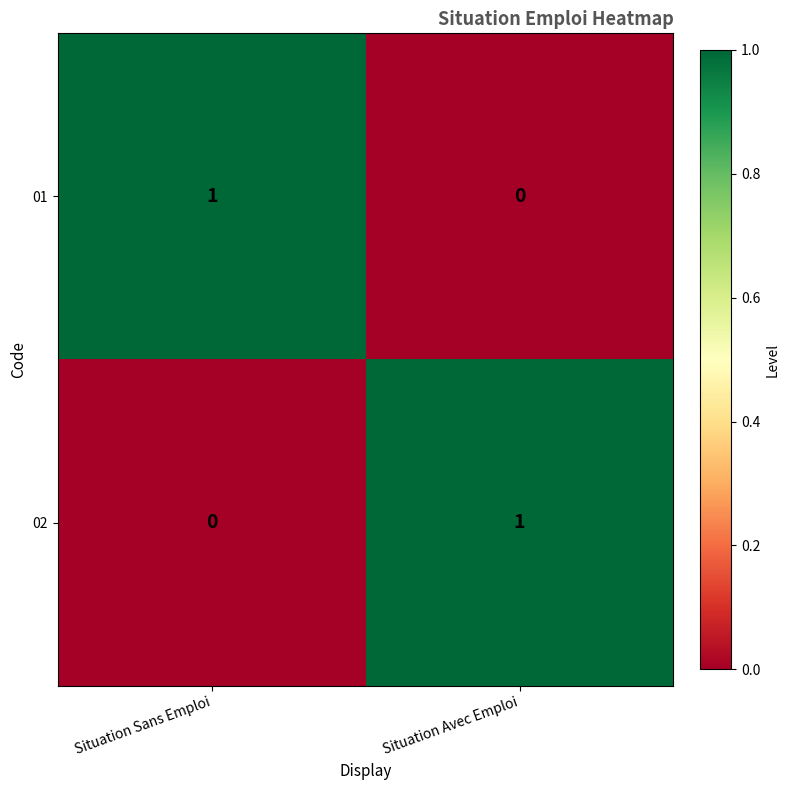

The 02 series shows 1 at Situation Avec Emploi. True or false?

True